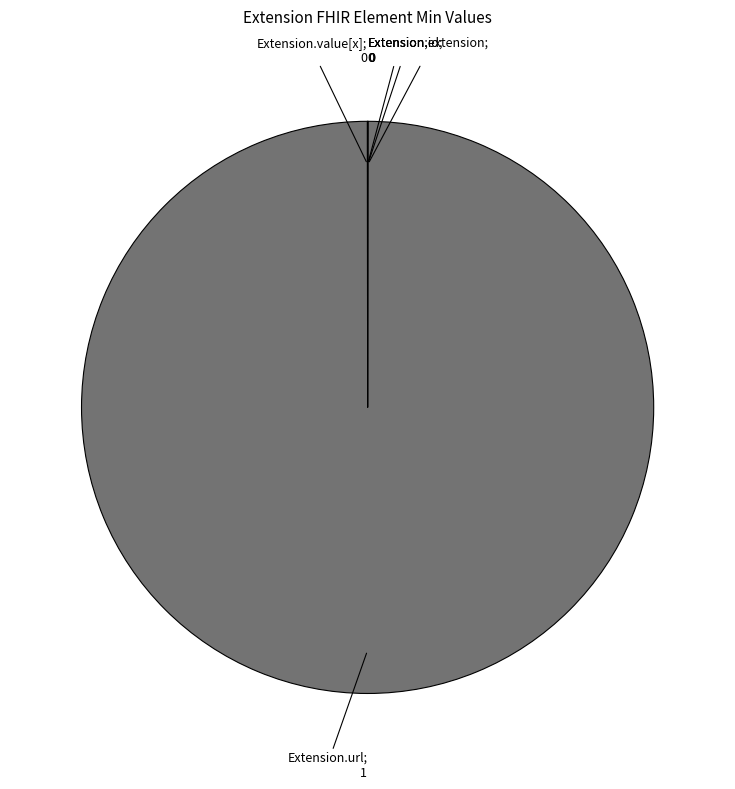

Is there any slice that represents more than half of the pie?

Yes